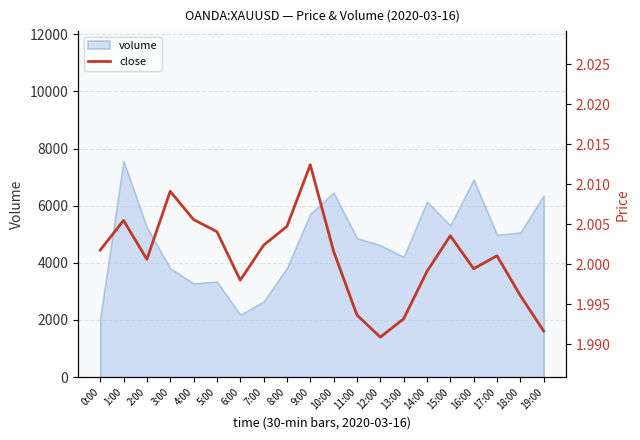

What is the label of the 18th point from the right?

2:00